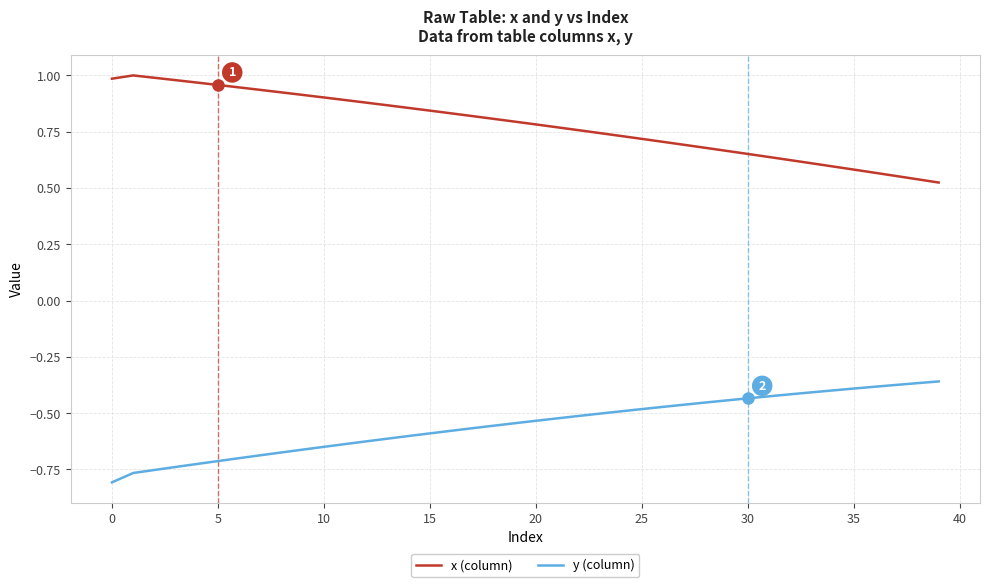

Rank the series by their maximum value, from highest to lowest.

x (column), y (column)